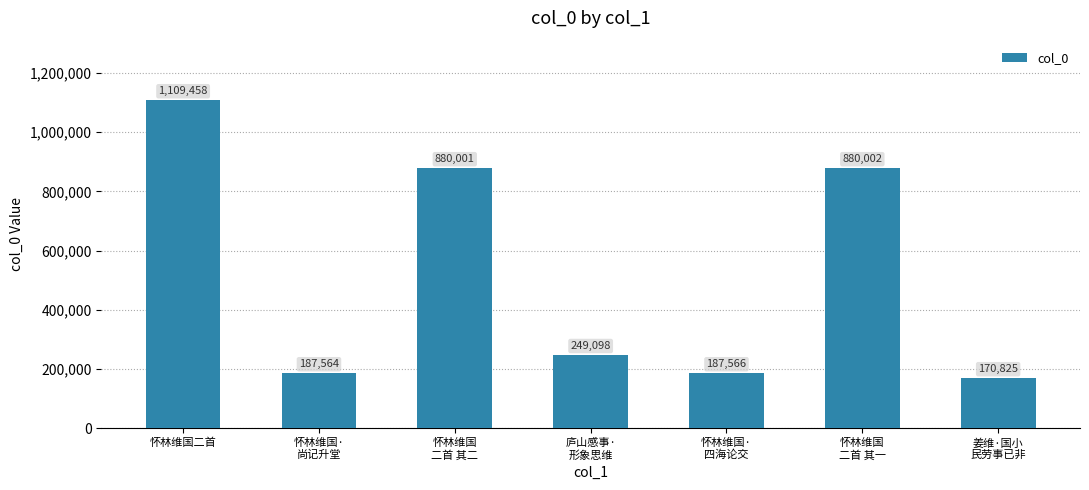

Which category has the highest value across all series?

怀林维国二首